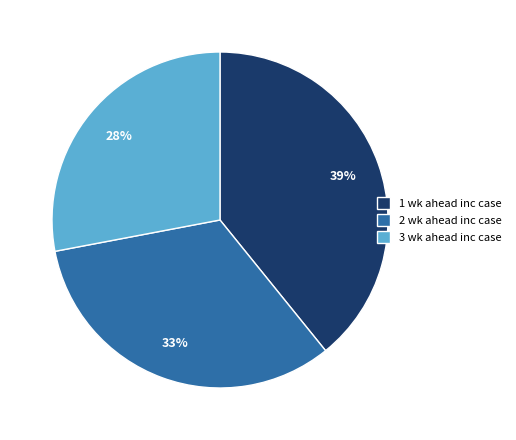

Is the sum of 2 wk ahead inc case and 1 wk ahead inc case greater than half?

Yes